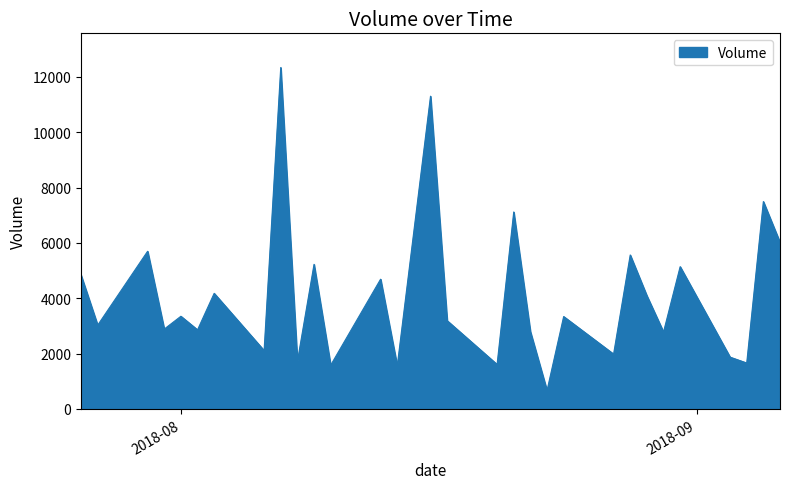

How many lines are shown in the chart?

1